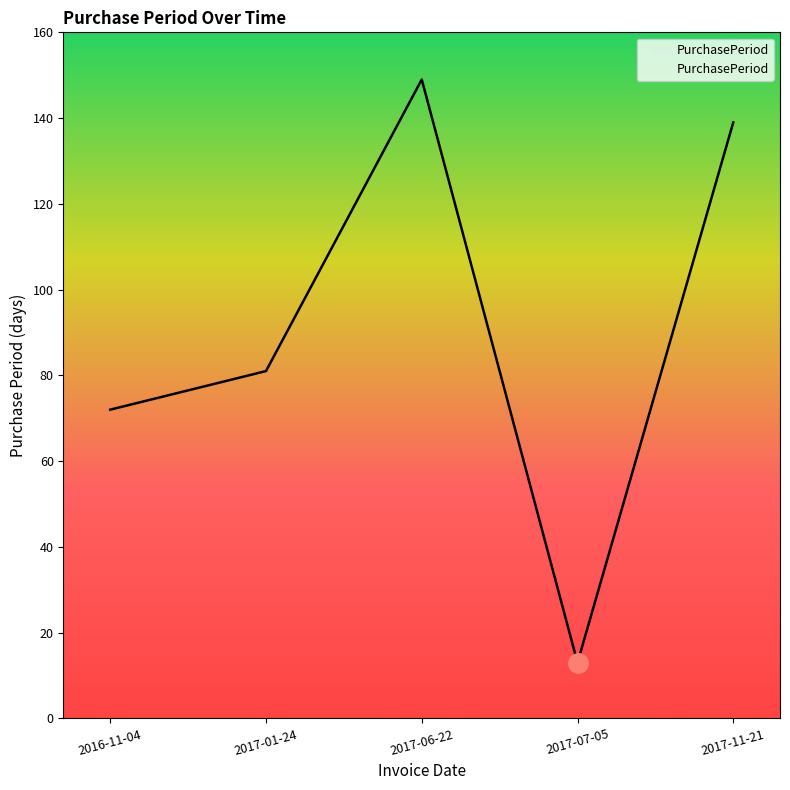

List the labels in order of value, largest first.

2017-06-22, 2017-11-21, 2017-01-24, 2016-11-04, 2017-07-05